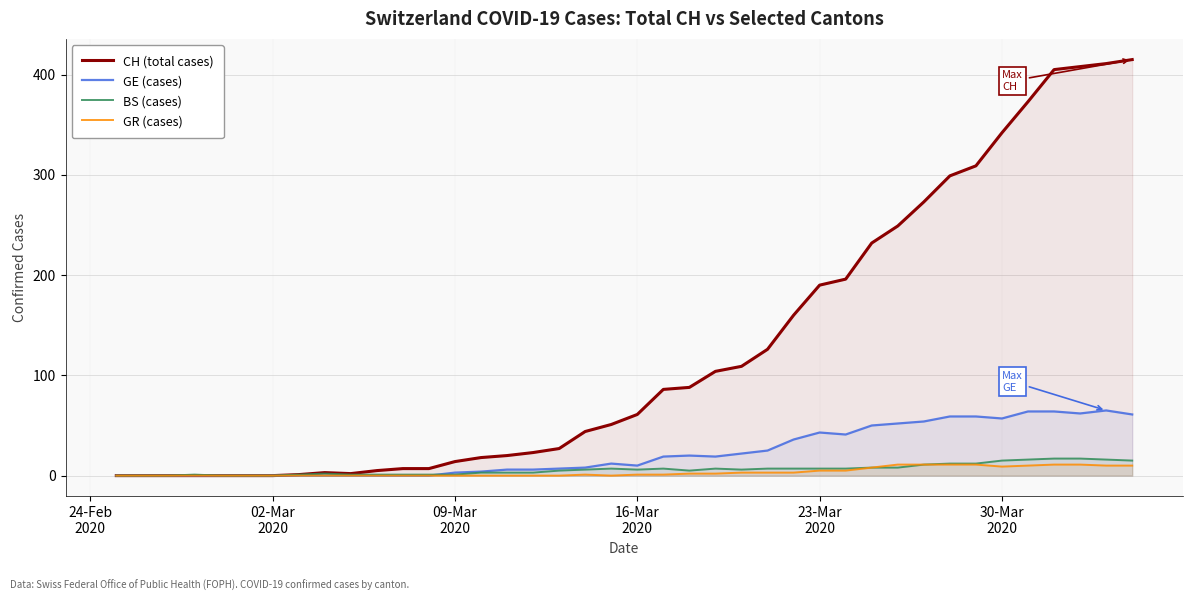

How many lines are shown in the chart?

4